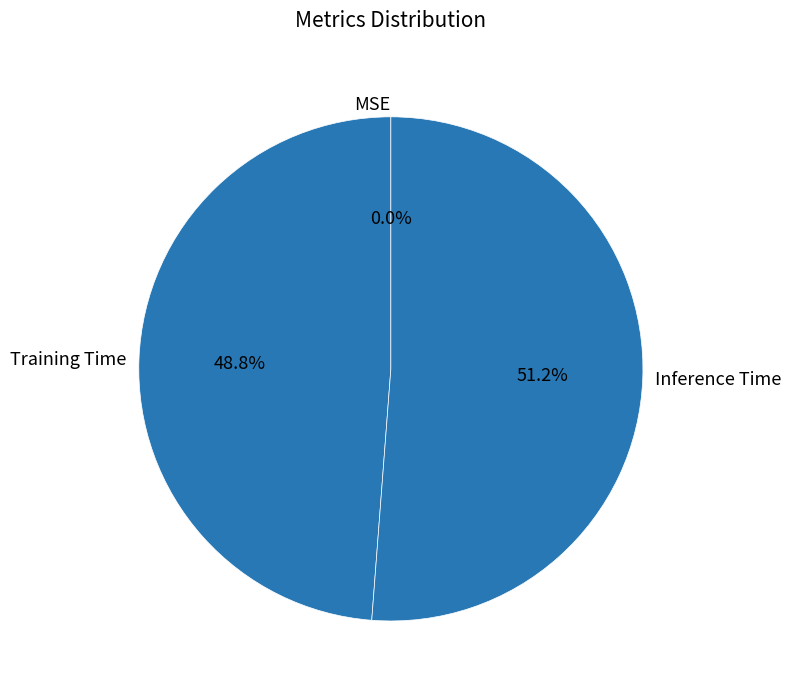

What is the total percentage of Training Time and Inference Time?

100.0%